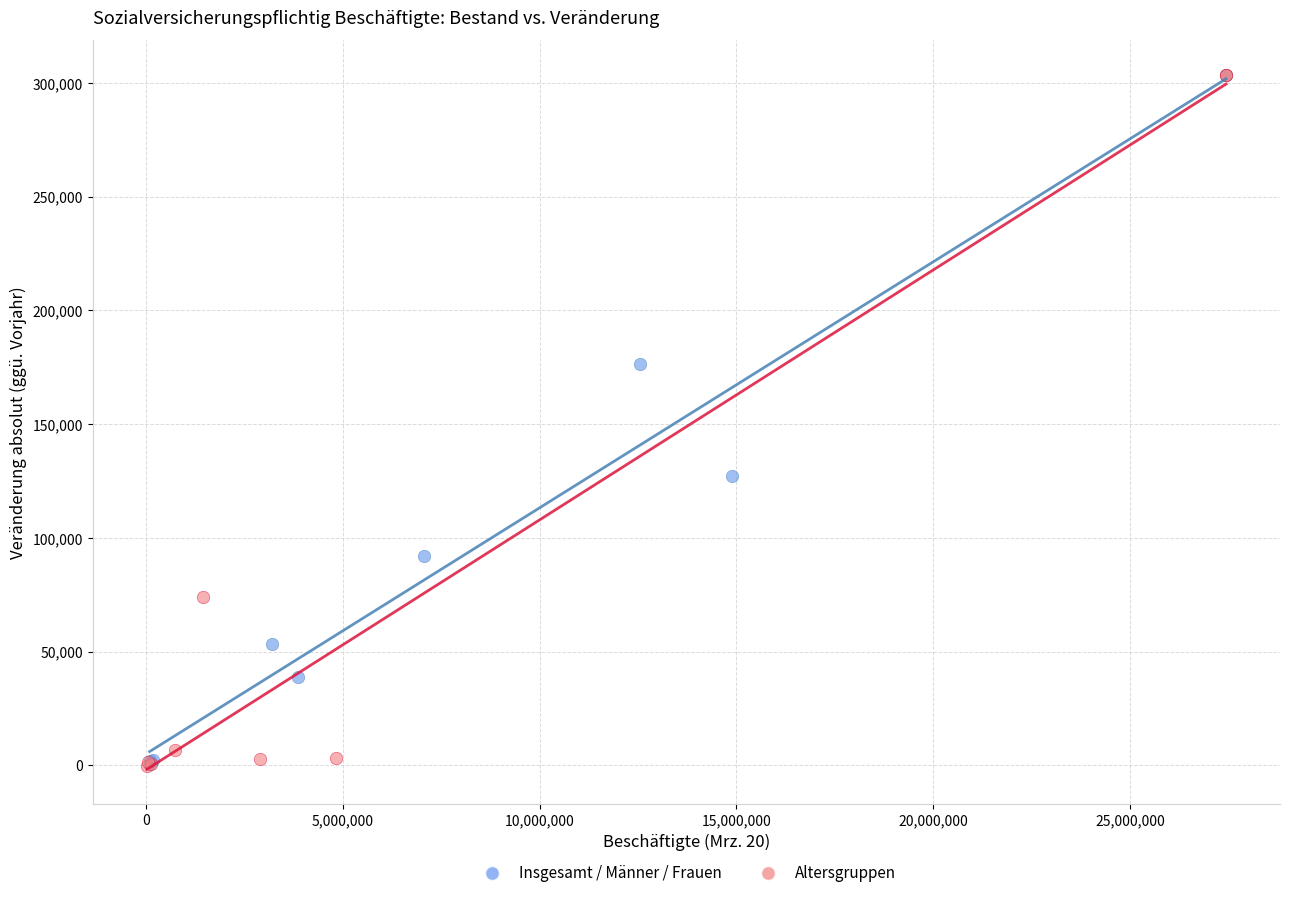

What are all the series names shown in the legend?

Insgesamt / Männer / Frauen, Altersgruppen